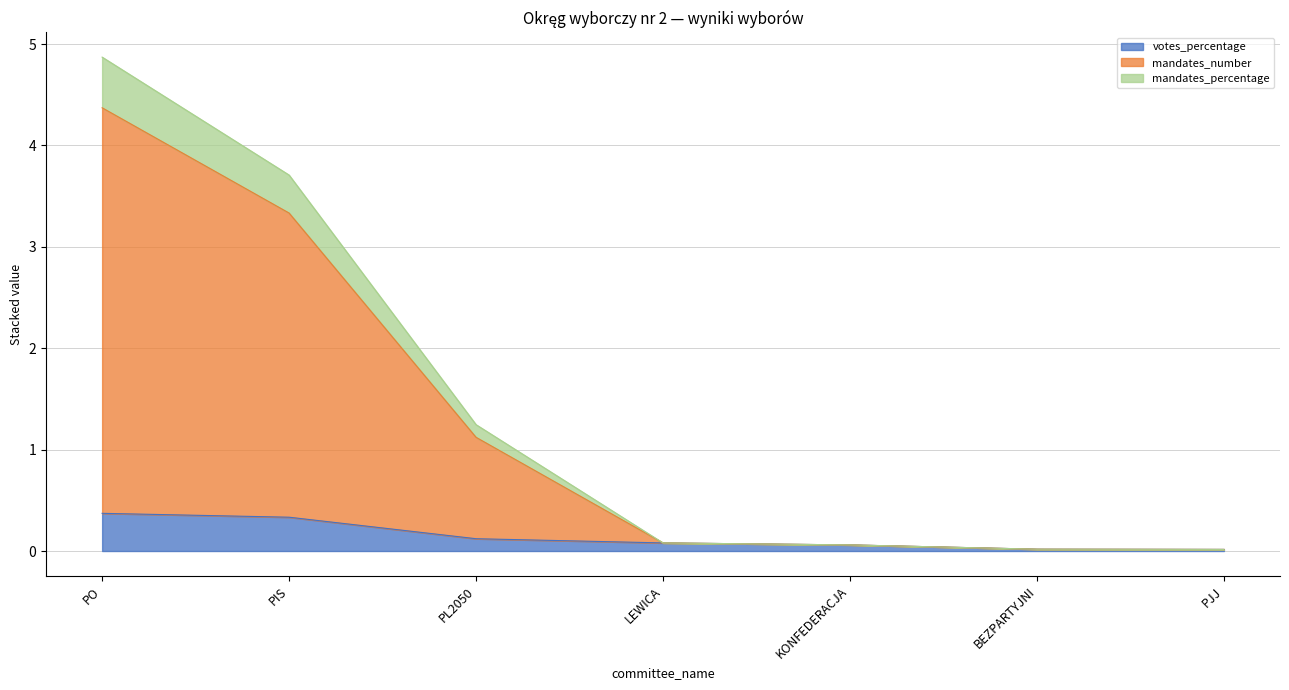

Read the votes_percentage value at PIS.

0.3